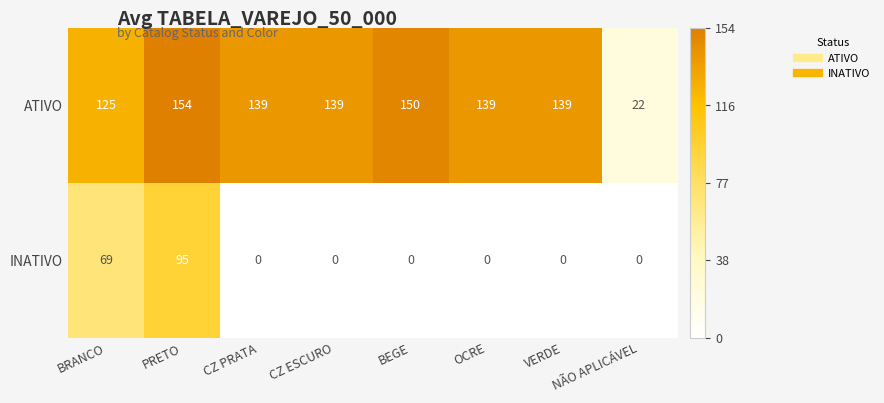

What is the difference between the maximum and minimum values in the INATIVO series?

95